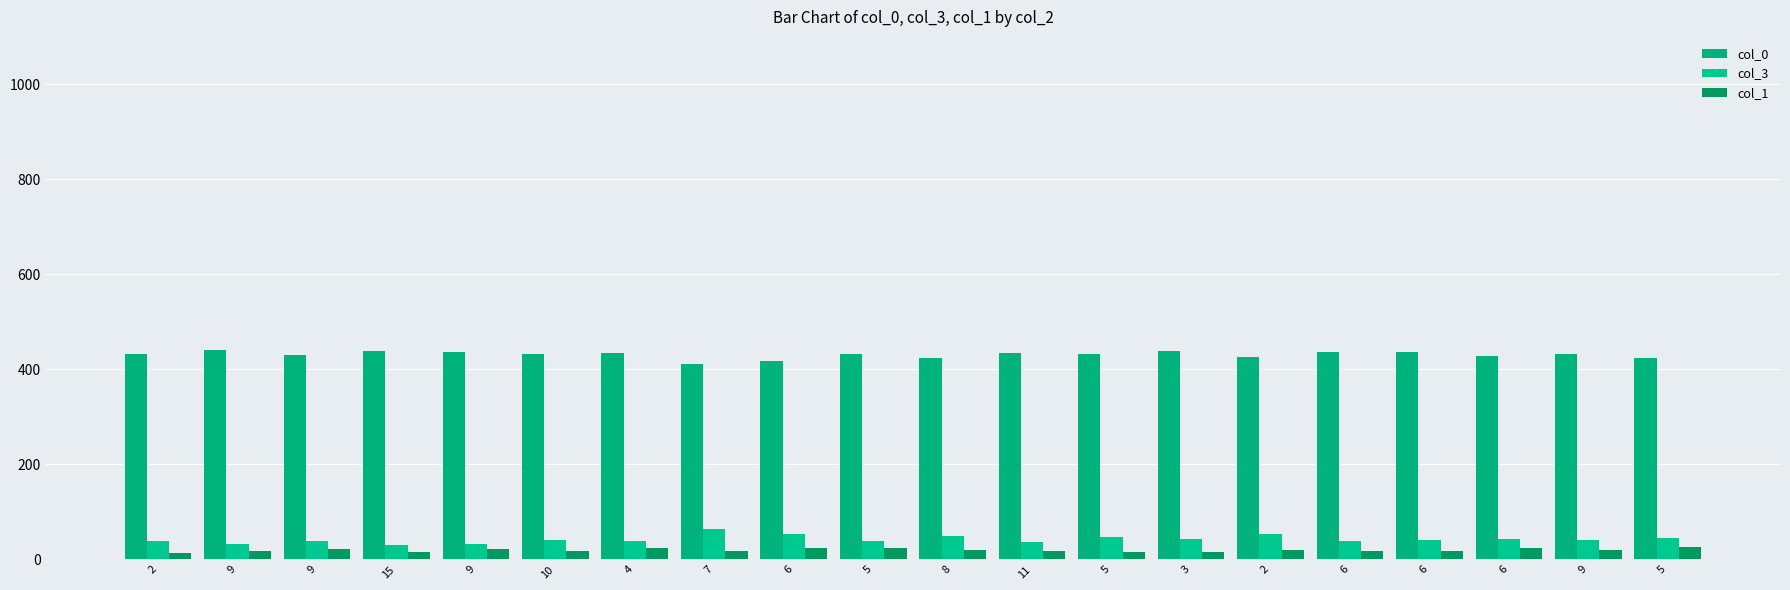

What is the average value of the col_1 series?

19